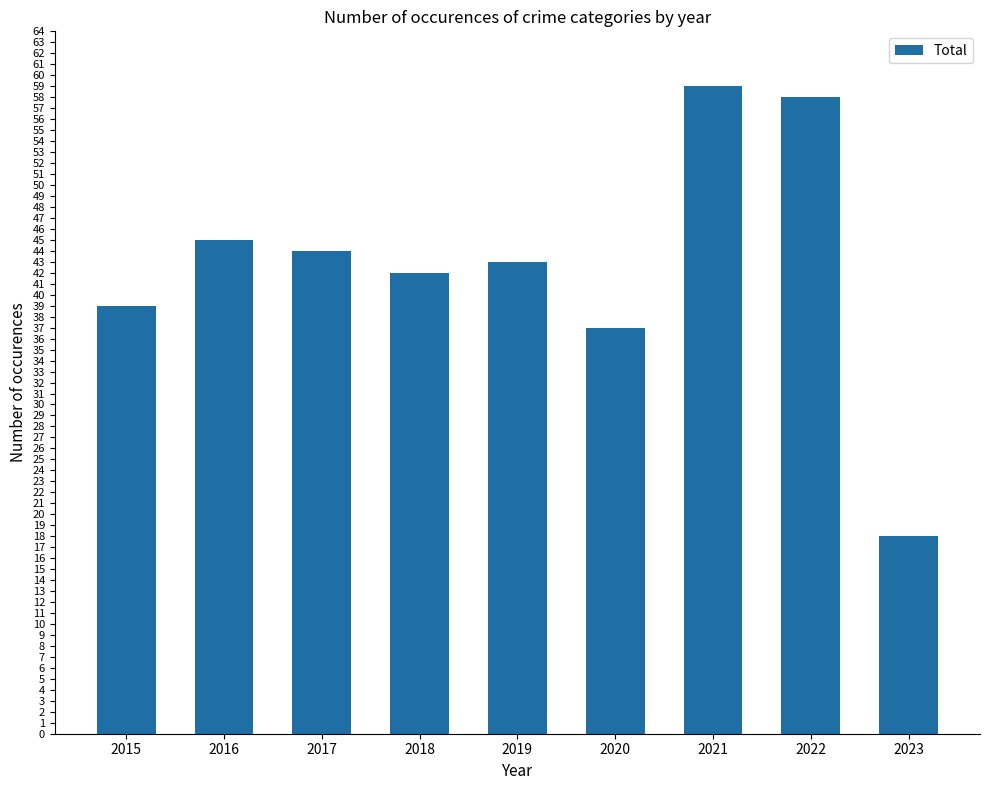

Rank the categories by value from lowest to highest.

2023, 2020, 2015, 2018, 2019, 2017, 2016, 2022, 2021